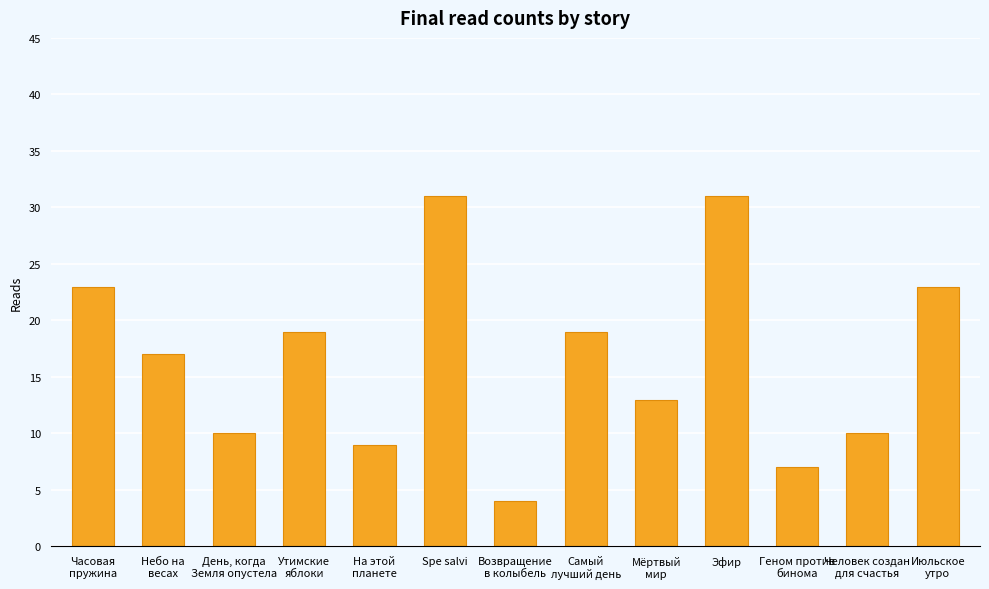

How many data points does each series have?

13